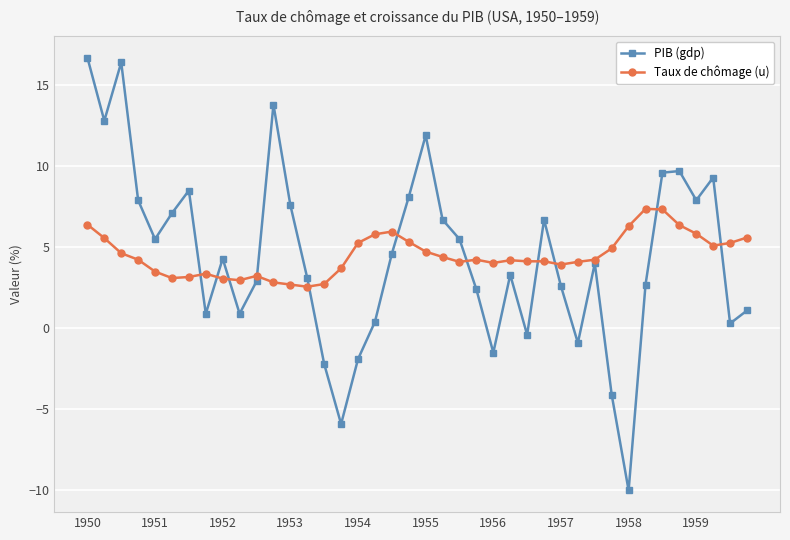

True or false: PIB (gdp) has more than 1 points higher than both neighbors.

True